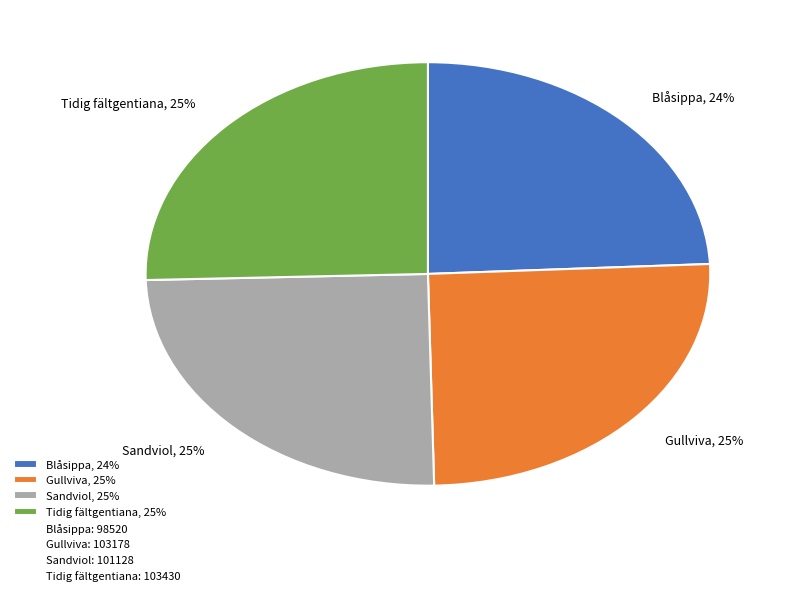

Is the sum of Sandviol and Gullviva greater than half?

Yes